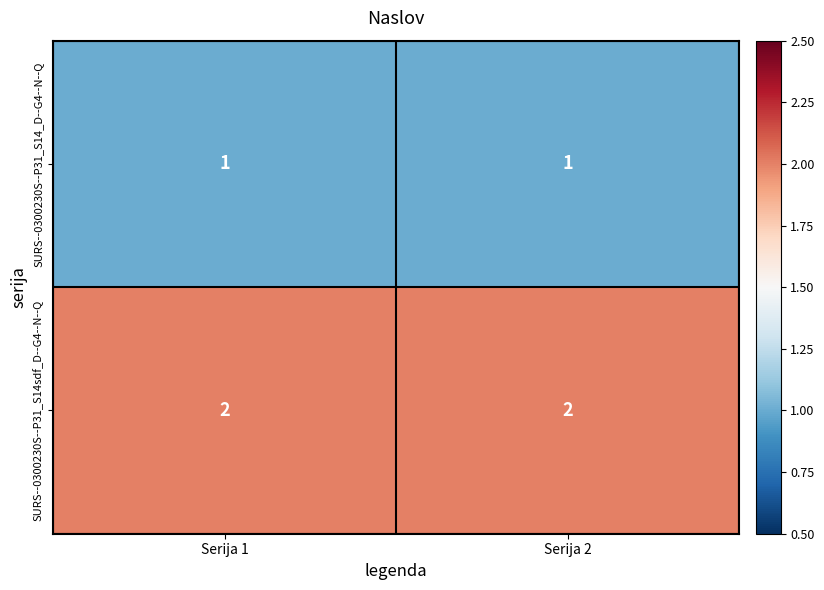

The value of SURS--0300230S--P31_S14_D--G4--N--Q at Serija 1 is 1. True or false?

True